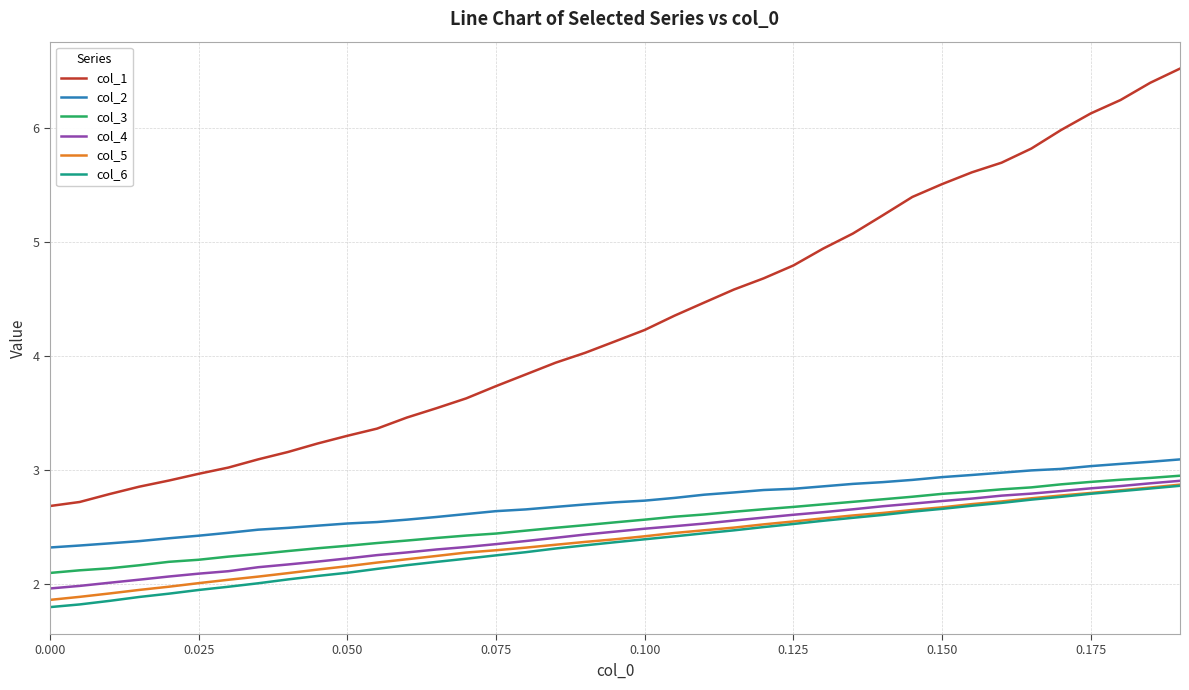

Which series has the largest range (max minus min)?

col_1